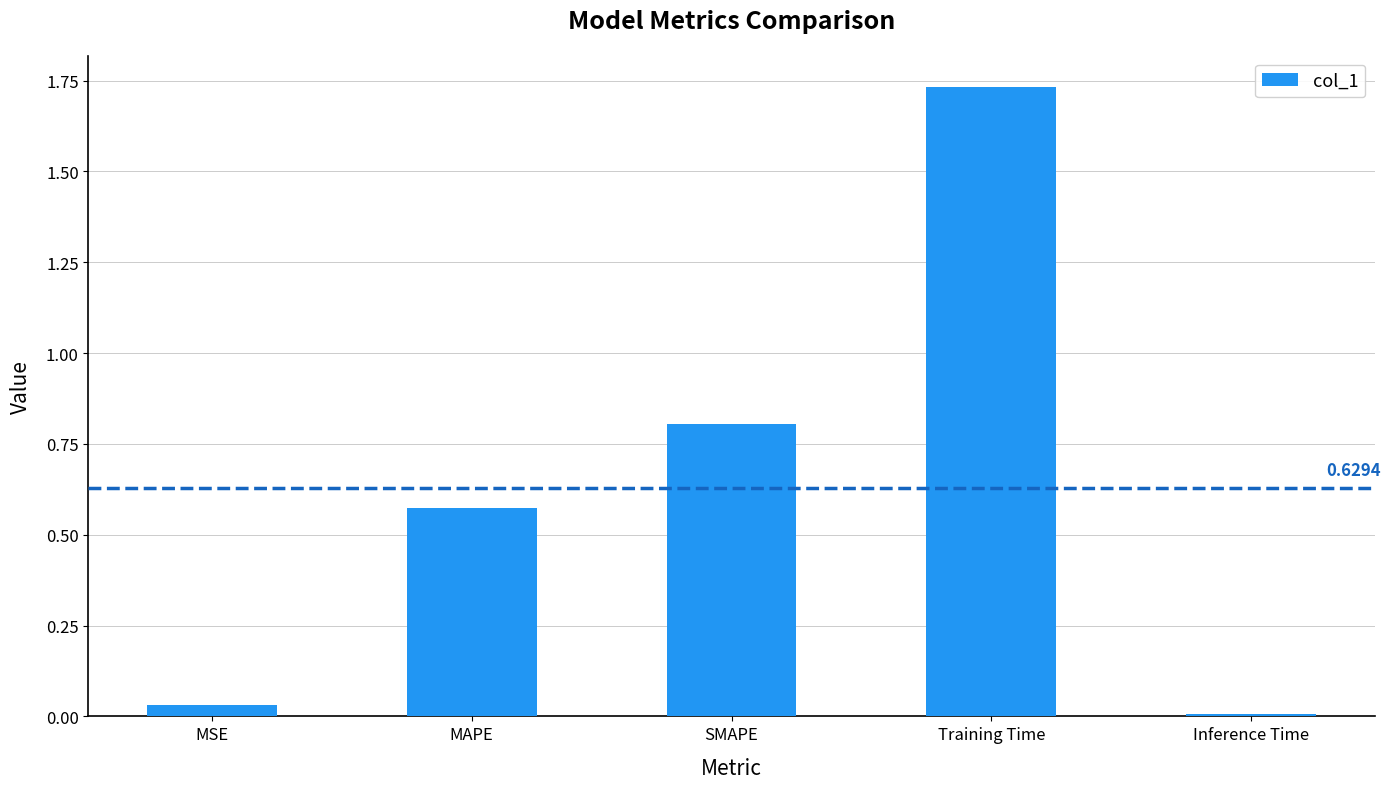

What is the label of the 4th bar from the right?

MAPE